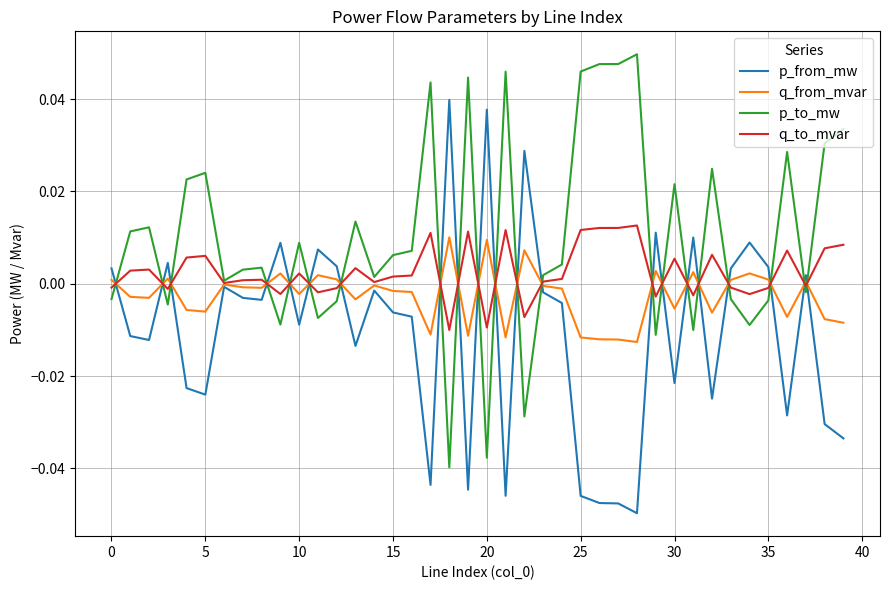

What is the sum of all p_from_mw values?

-0.4